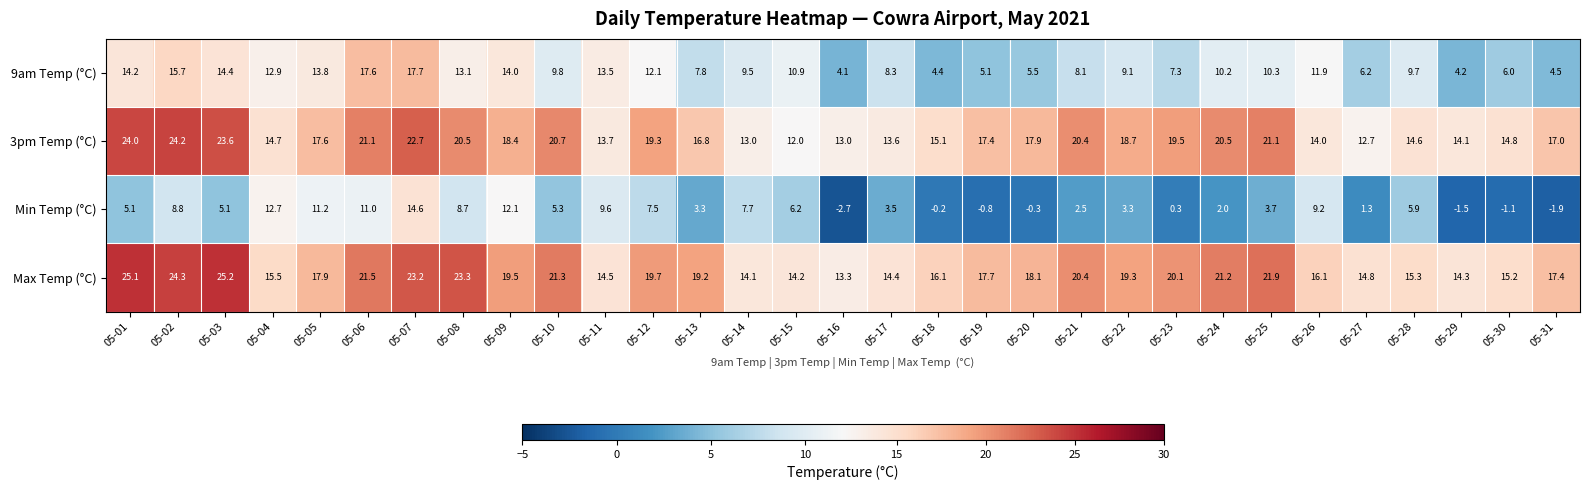

What is the average value of the 3pm Temp (°C) series?

17.6